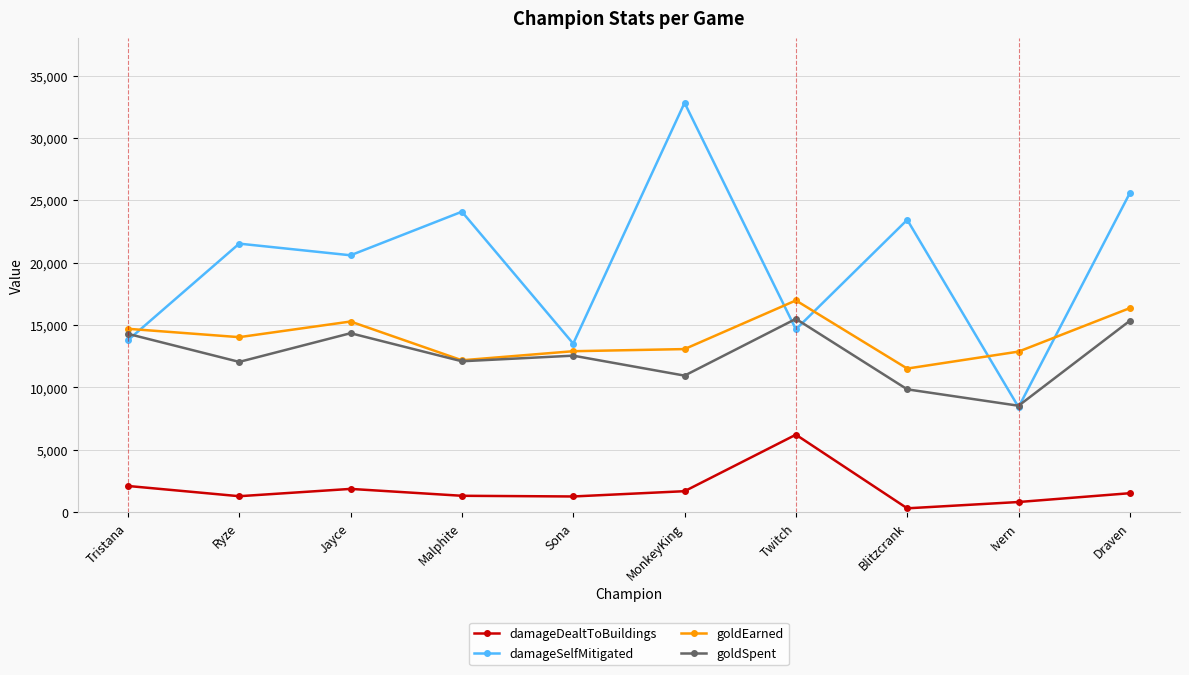

What is the average value of the damageDealtToBuildings series?

1839